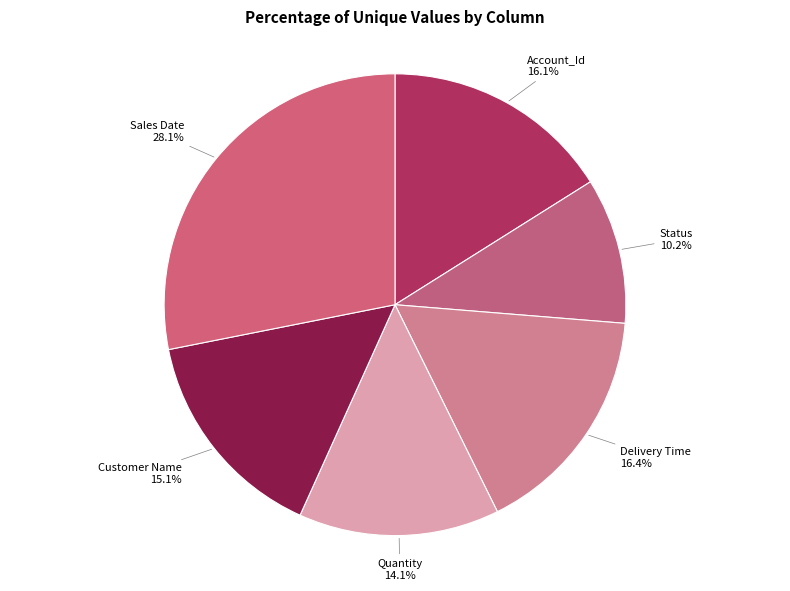

Which has a higher value, Status or Account_Id?

Account_Id